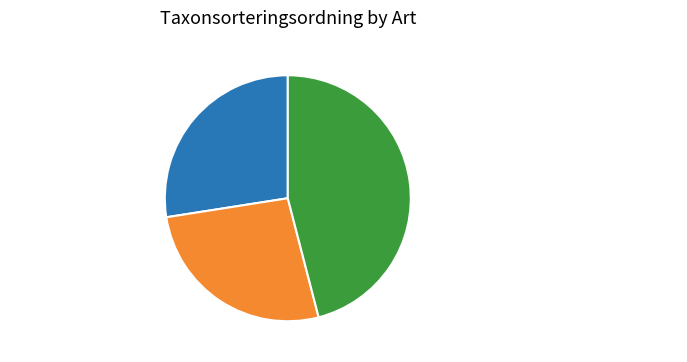

To the nearest percent, what portion does Vanlig skogsknipprot (110925090) represent?

46%